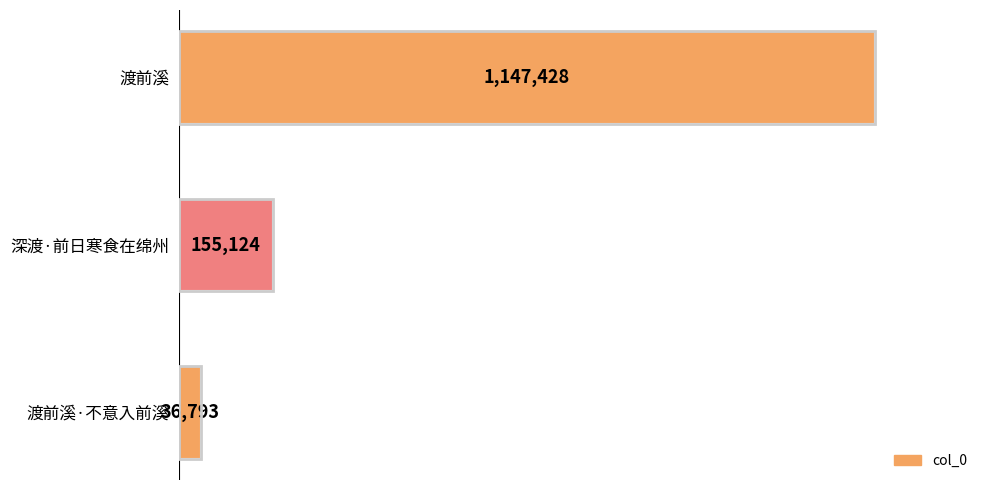

What is the ratio of the value at 渡前溪 to the value at 深渡·前日寒食在绵州?

7.4